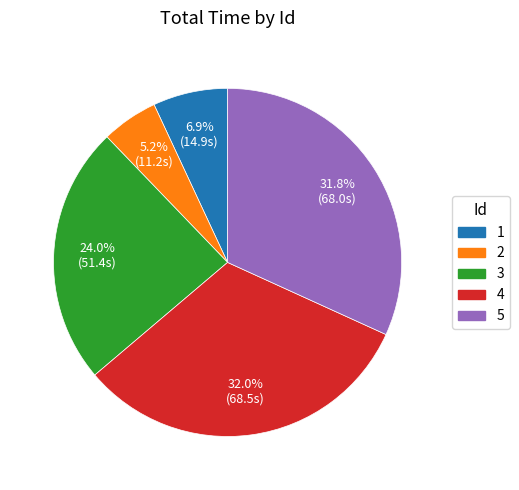

Which slice is the smallest?

2